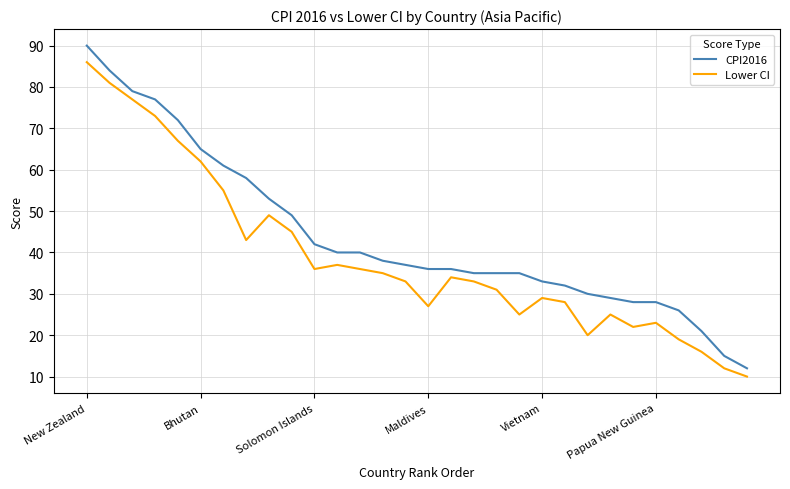

What is the difference between the second highest and second lowest values in the CPI2016 series?

69